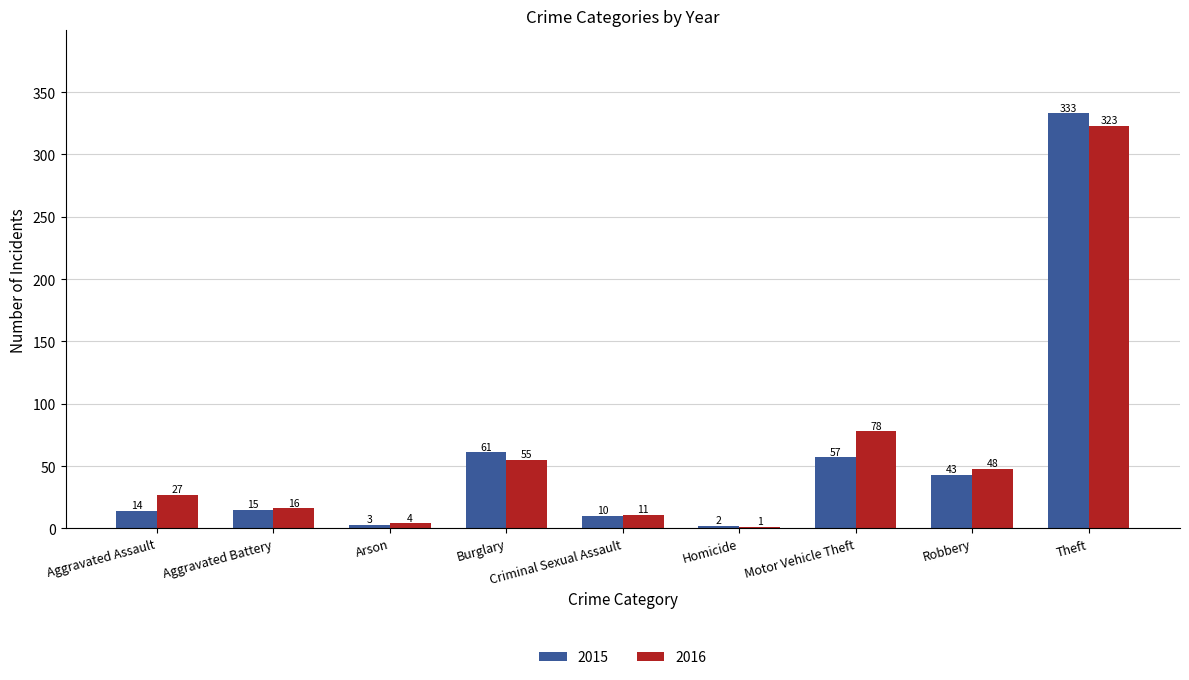

Does the chart contain stacked bars?

No